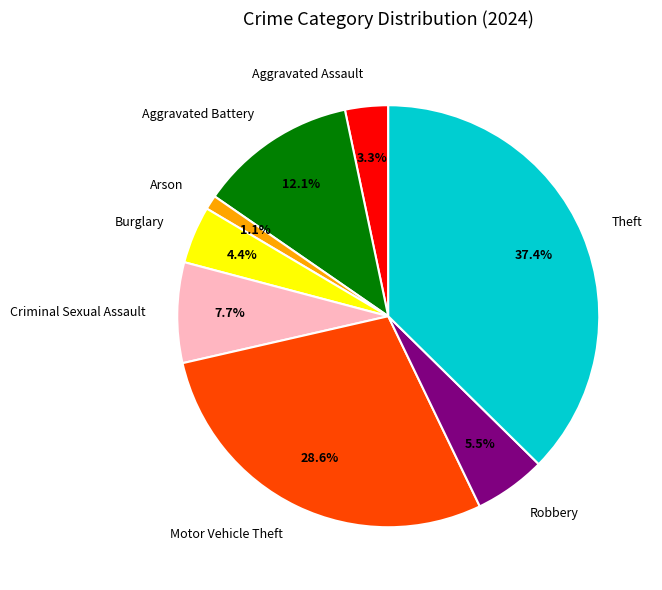

To the nearest percent, what percentage of the pie is Burglary?

4%